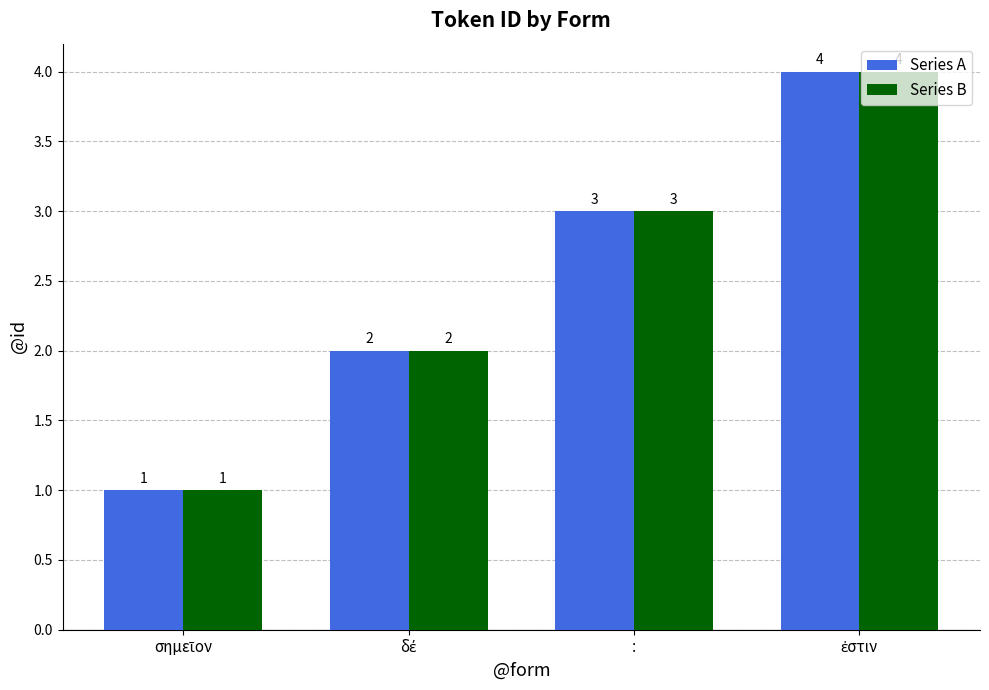

What value does the Series A series have at :?

3